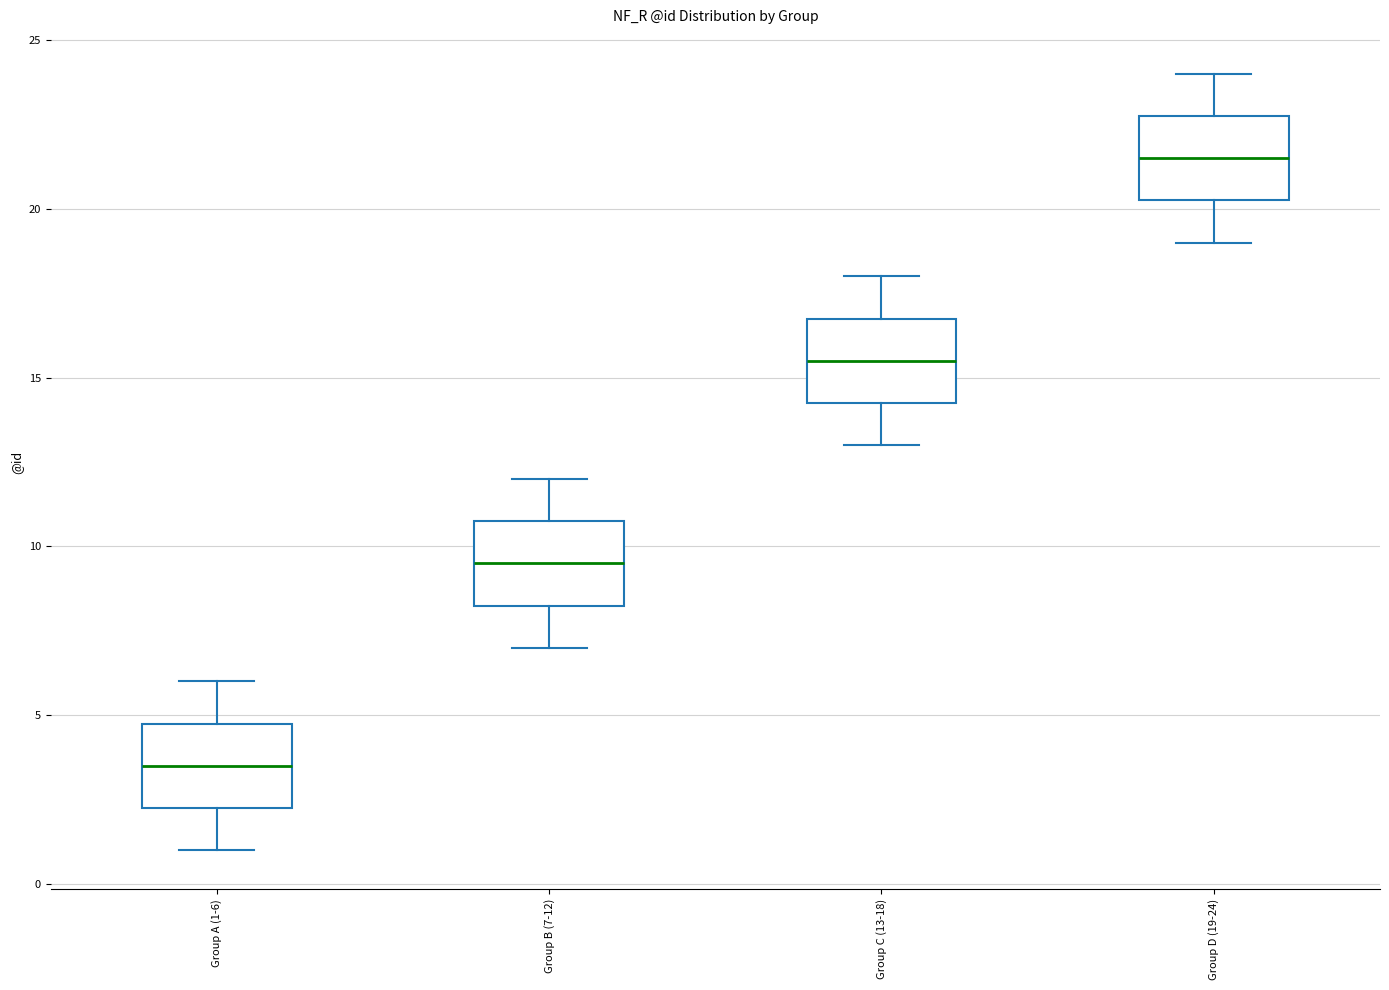

Where is the upper edge of the box for Group A (1-6) on the y-axis? The values are not printed on the chart, so give them approximately, as read against the axis.

5.0